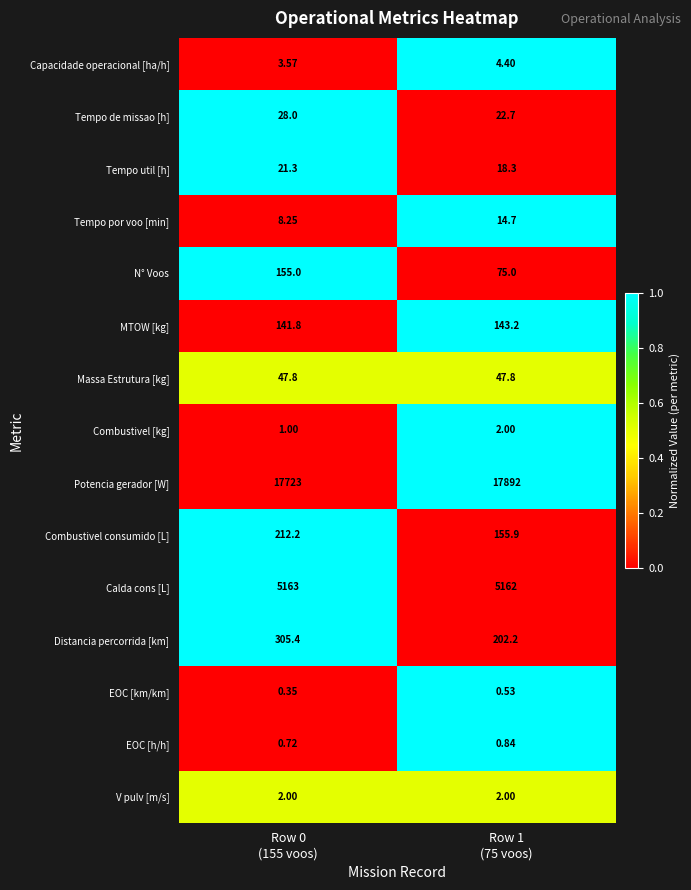

Which series has the widest spread of values?

Potencia gerador [W]